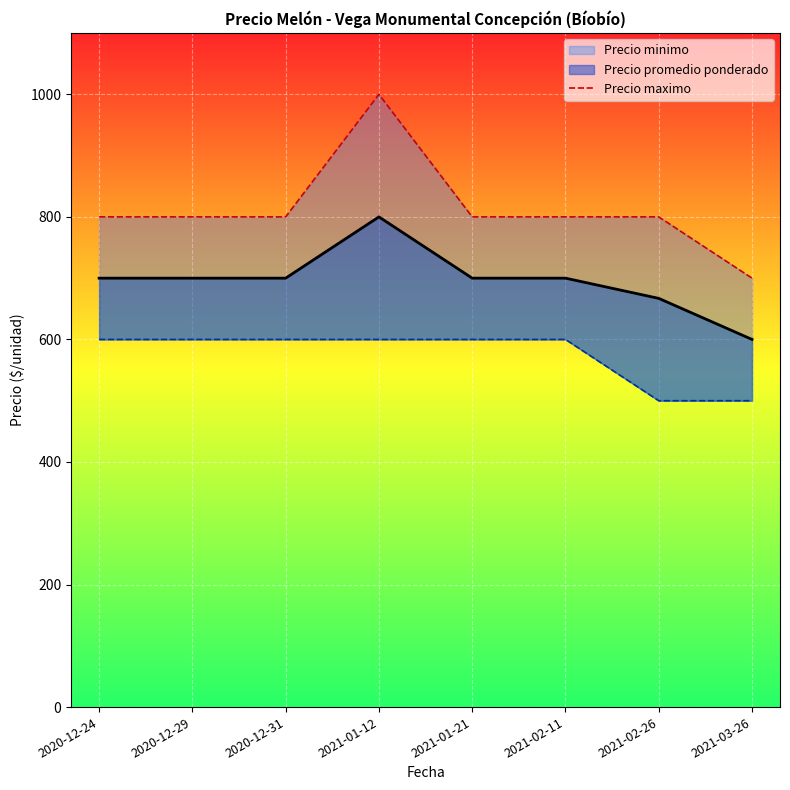

What are all the series names shown in the legend?

Precio promedio ponderado_line, Precio minimo_line, Precio maximo